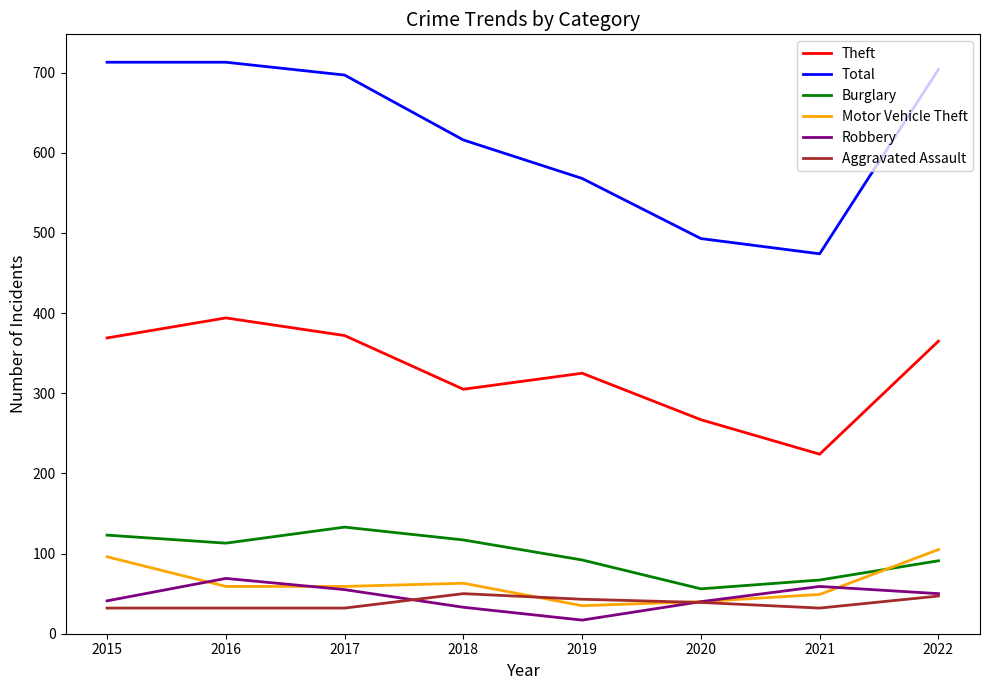

Is it true that Aggravated Assault equals 43 at 2019?

True